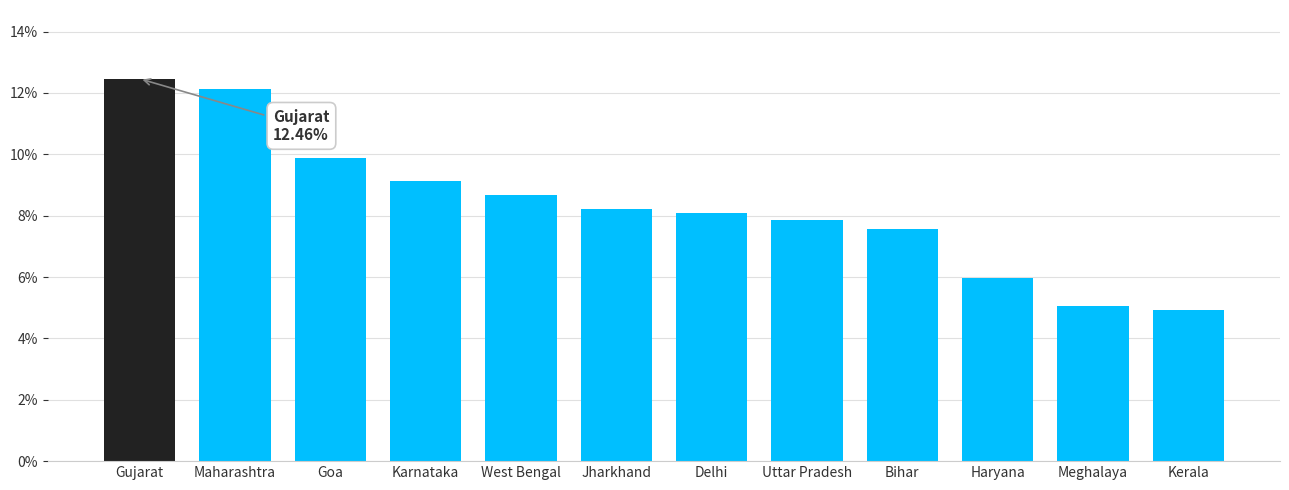

How many bars are there in total?

12